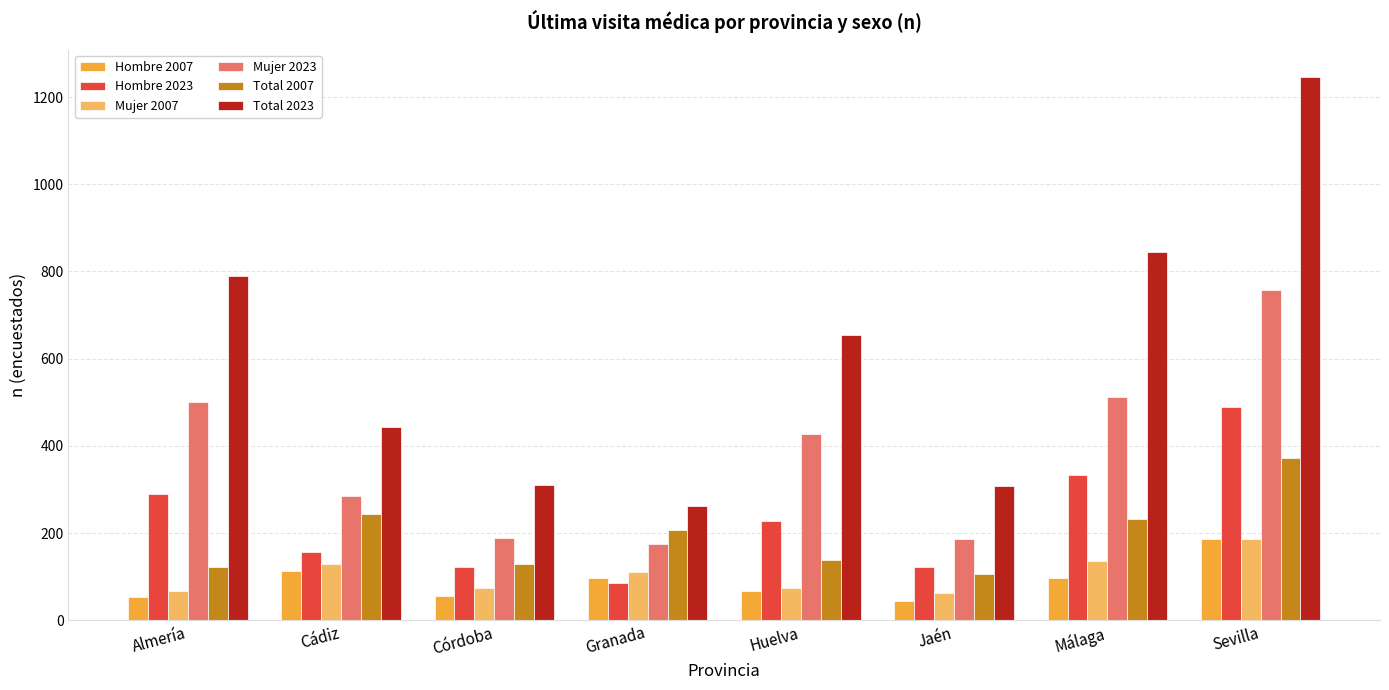

Are the bars grouped side by side (vs. stacked)?

Yes